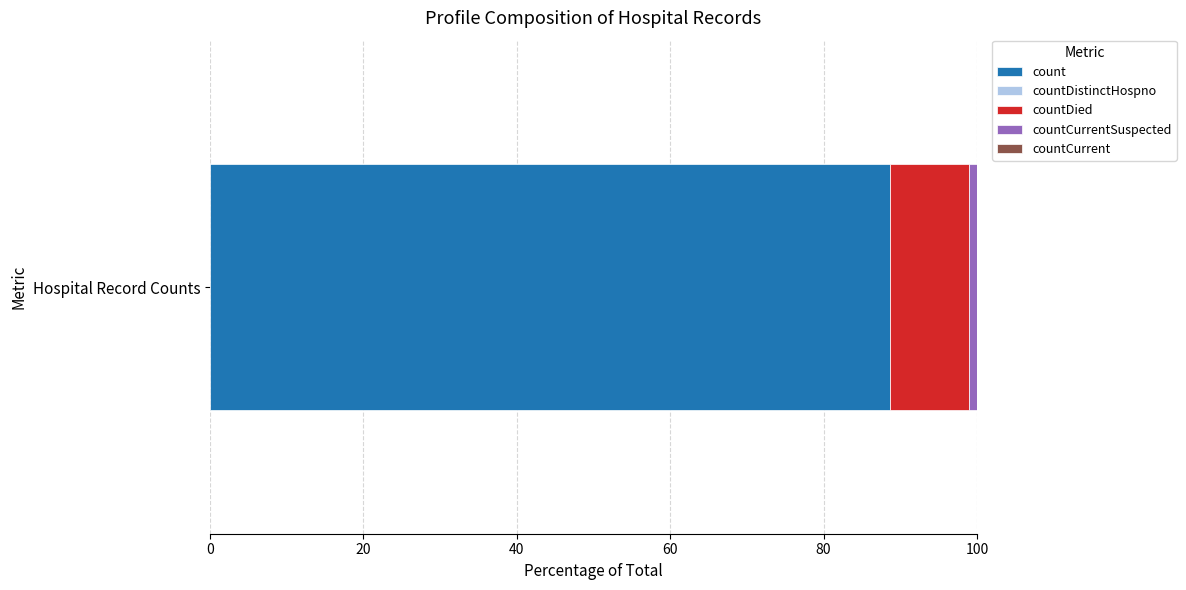

List the labels in order of count value, largest first.

Hospital Record Counts